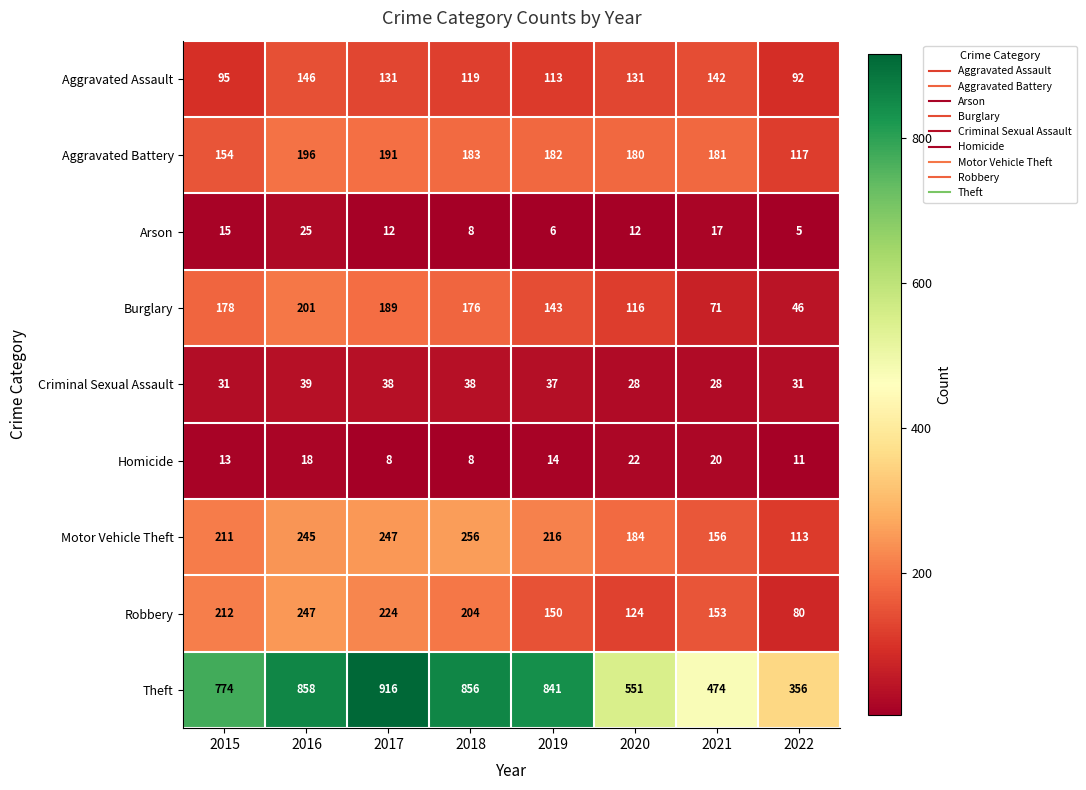

At which category does the chart reach its peak across all series?

2017